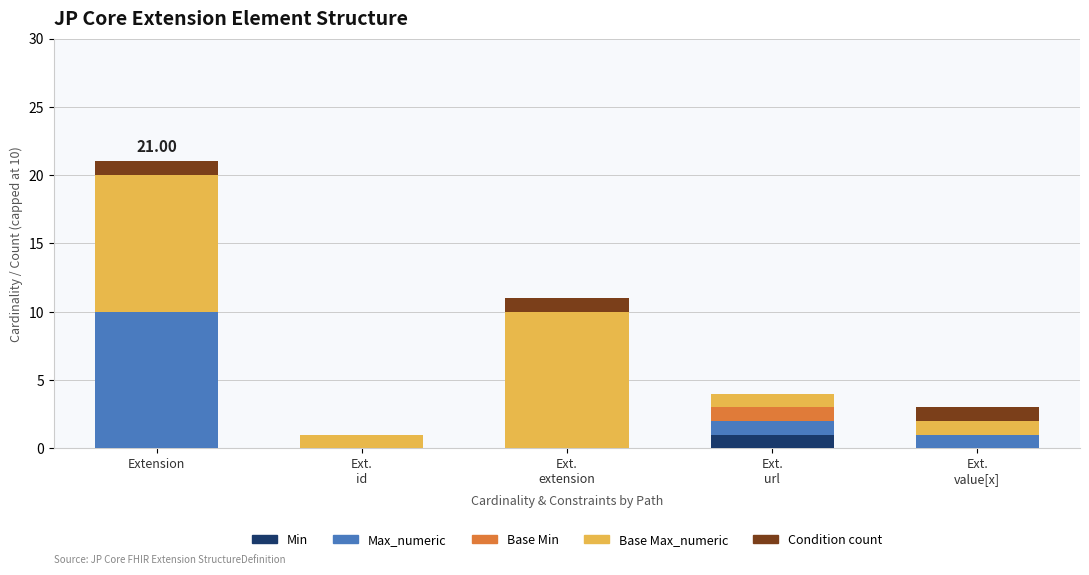

At which category is the sum across all series the highest?

Extension